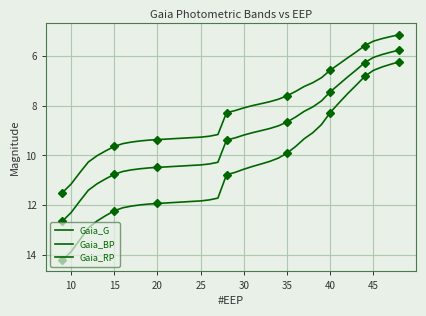

The value of Gaia_BP at 20 is 3.7. True or false?

False